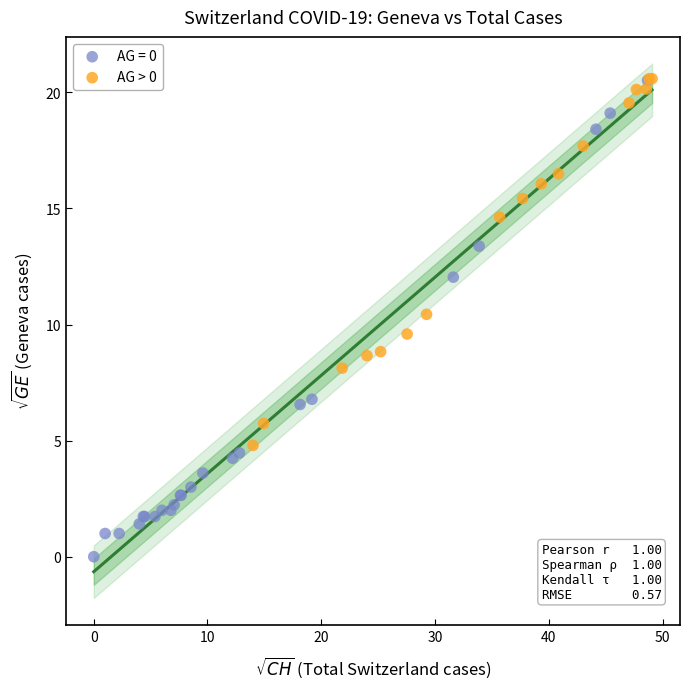

Which series contains the lowest Y value?

AG = 0